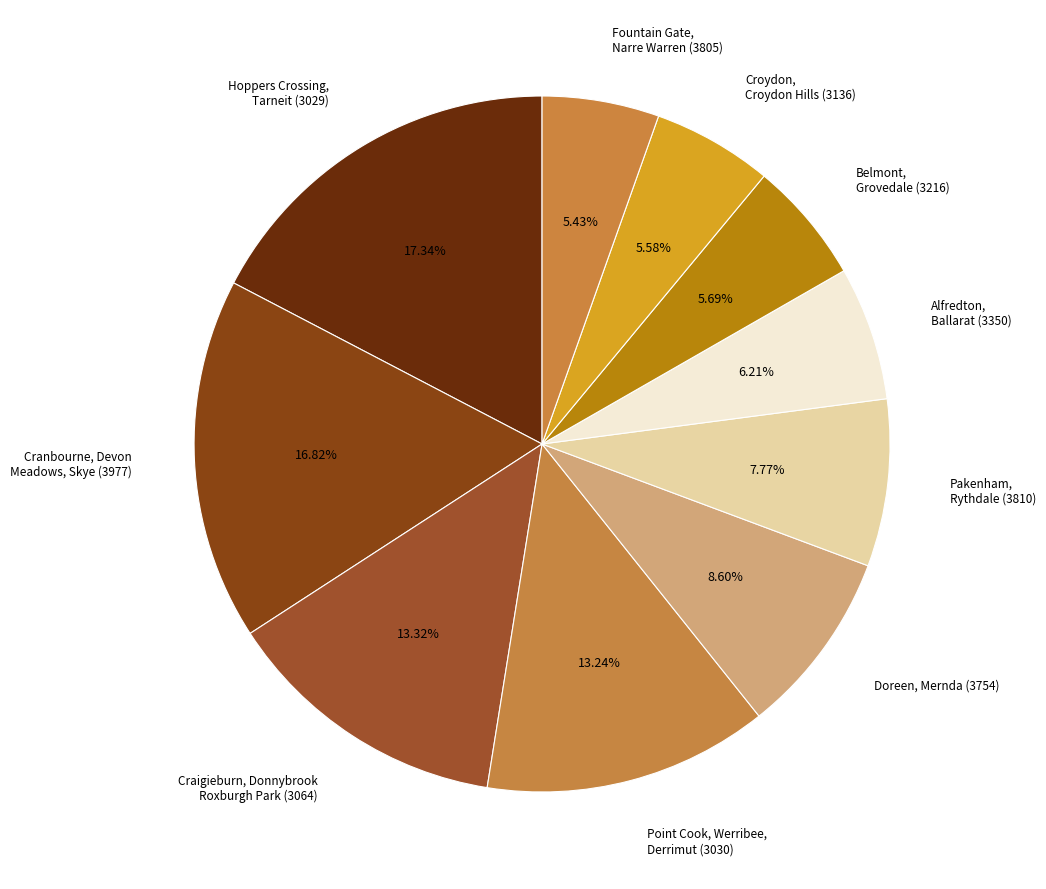

Is it true that Cranbourne, Devon Meadows, Skye (3977) is 3% of the pie?

False